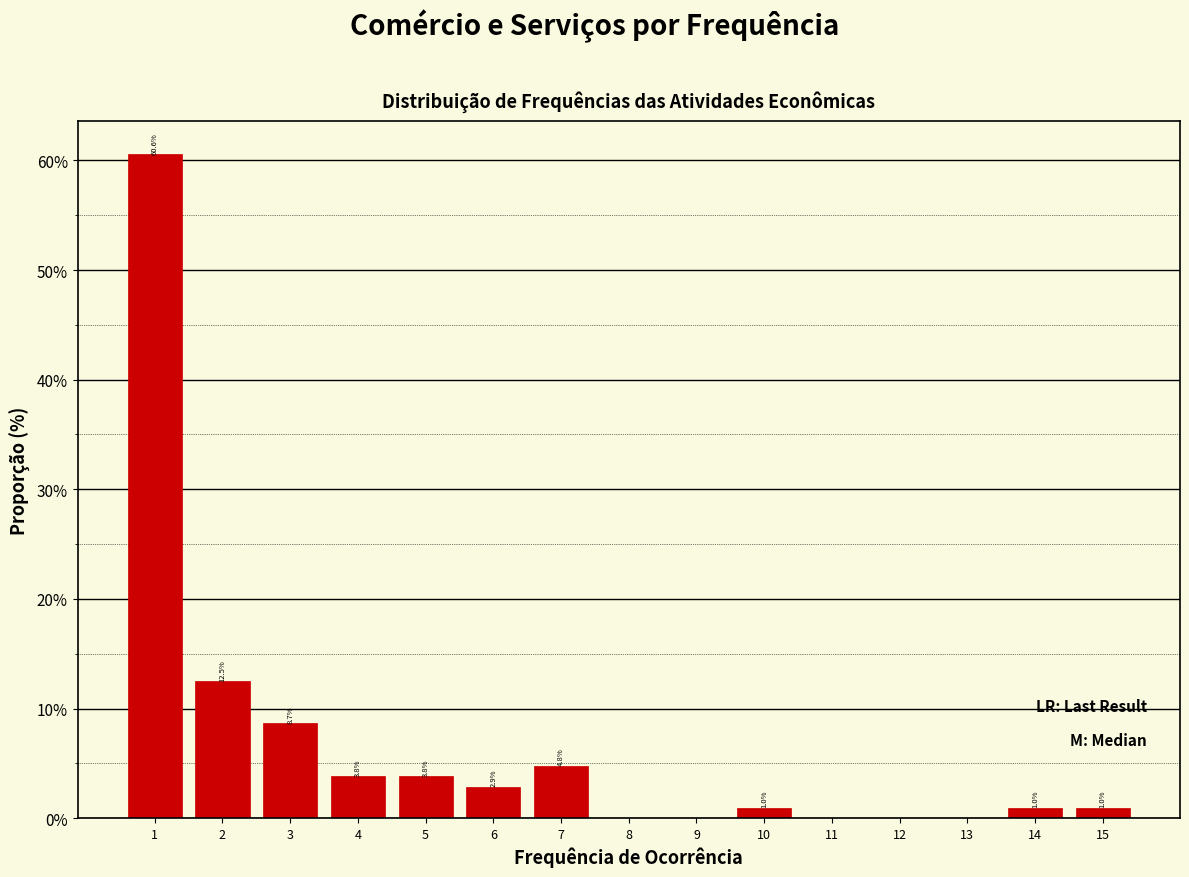

Reading left to right, extract all data points from this chart.

1=60.6	2=12.5	3=8.7	4=3.8	5=3.8	6=2.9	7=4.8	8=0.0	9=0.0	10=1.0	11=0.0	12=0.0	13=0.0	14=1.0	15=1.0